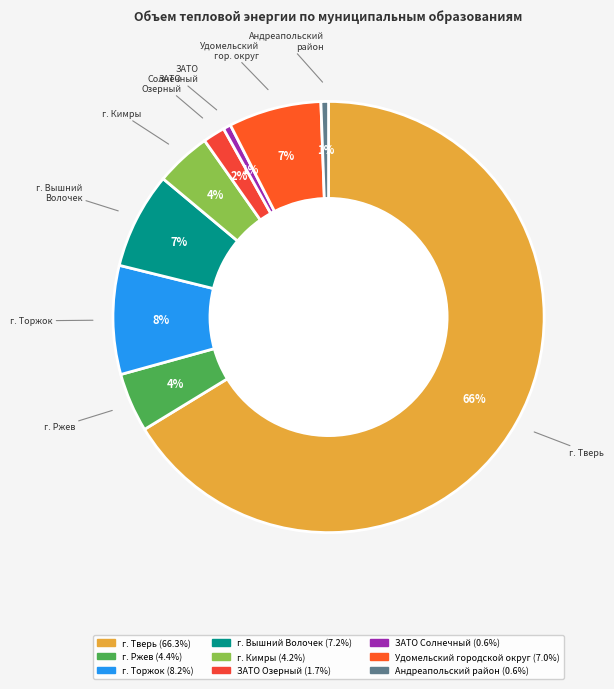

Is it true that г. Тверь is 60% of the pie?

False